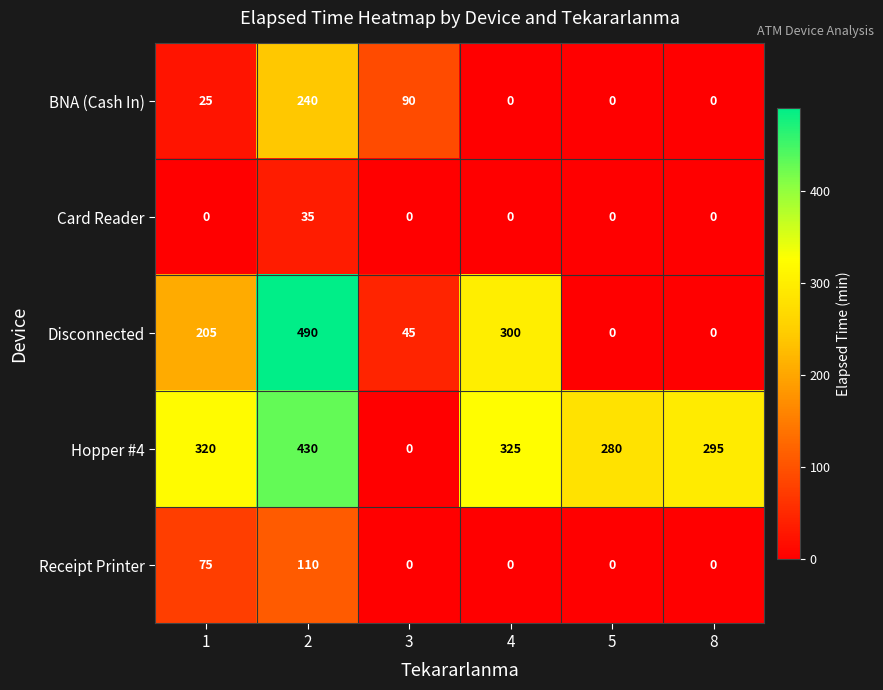

Read the Disconnected value at 2, to the nearest 10.

490